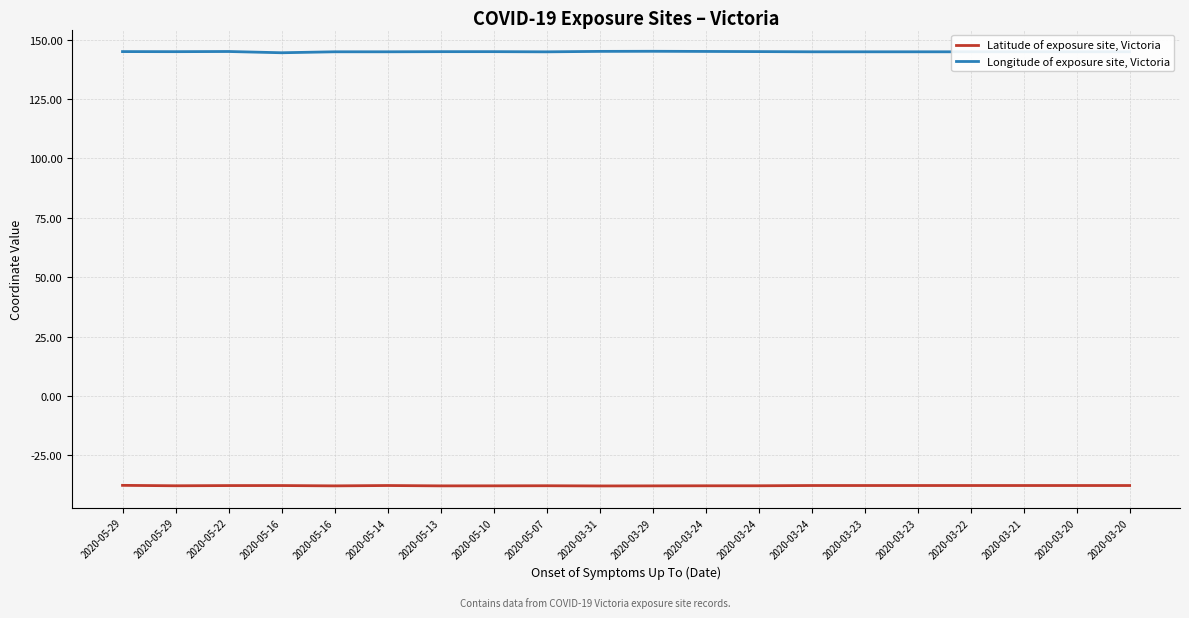

What are all the series names shown in the legend?

Latitude of exposure site, Victoria, Longitude of exposure site, Victoria